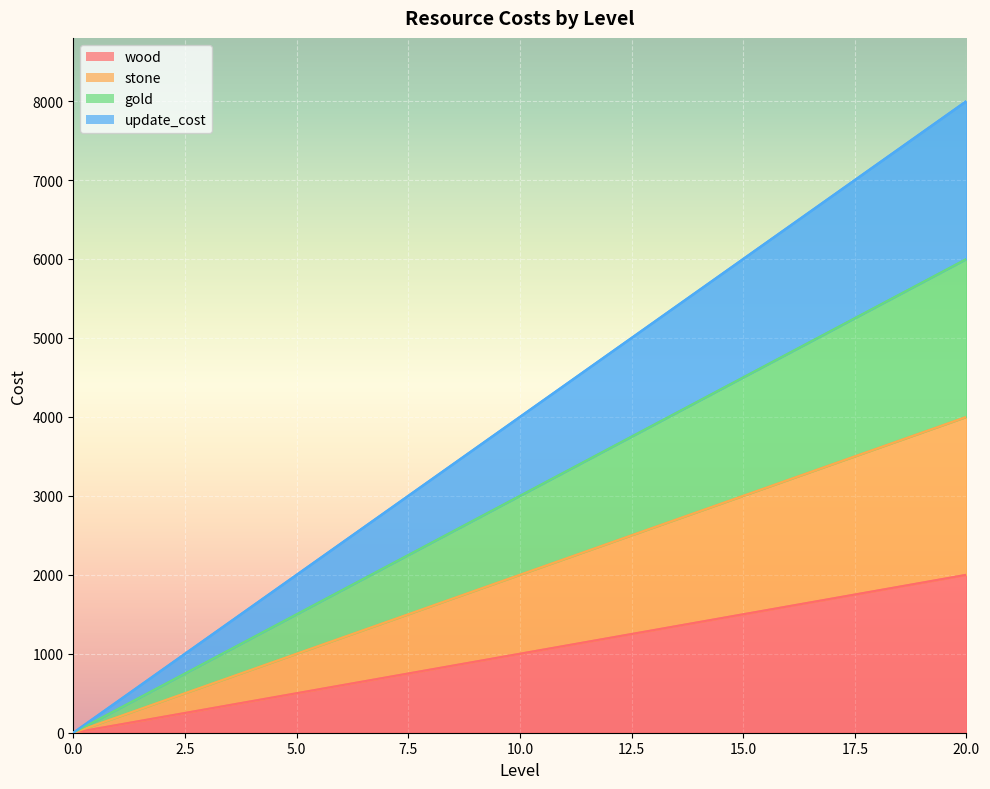

Which has a higher value, 15 or 2?

15